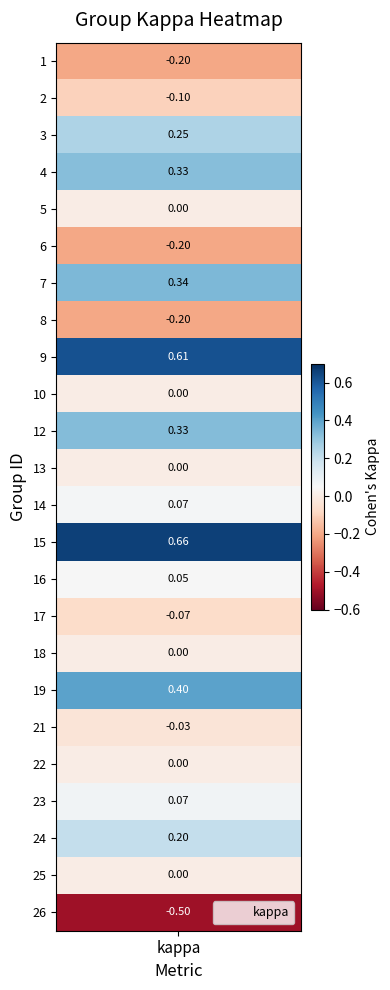

What is the maximum value shown in the chart?

0.7